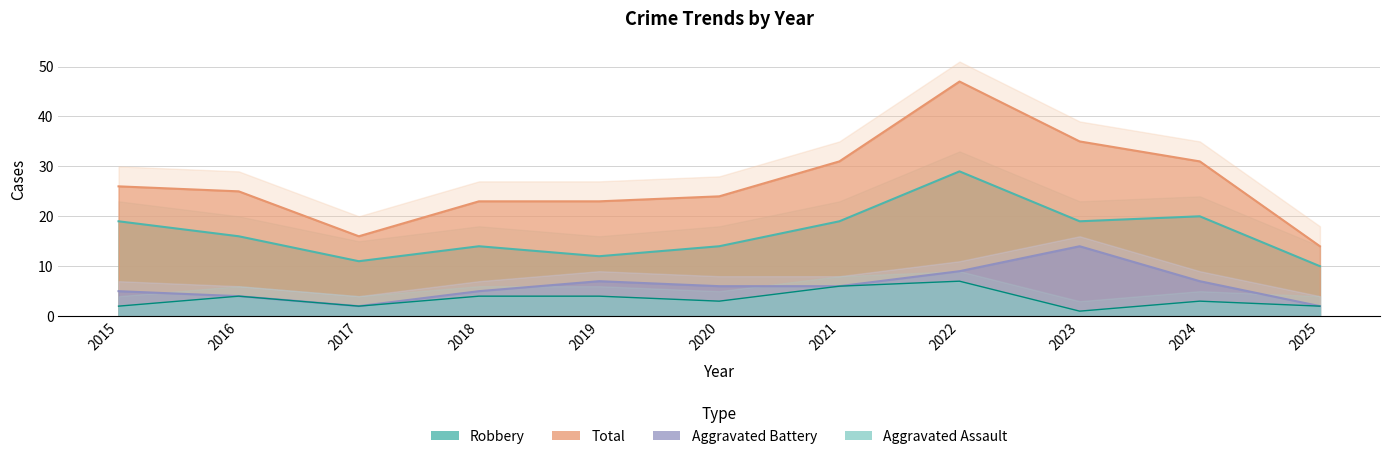

Does the chart have visible grid lines?

Yes